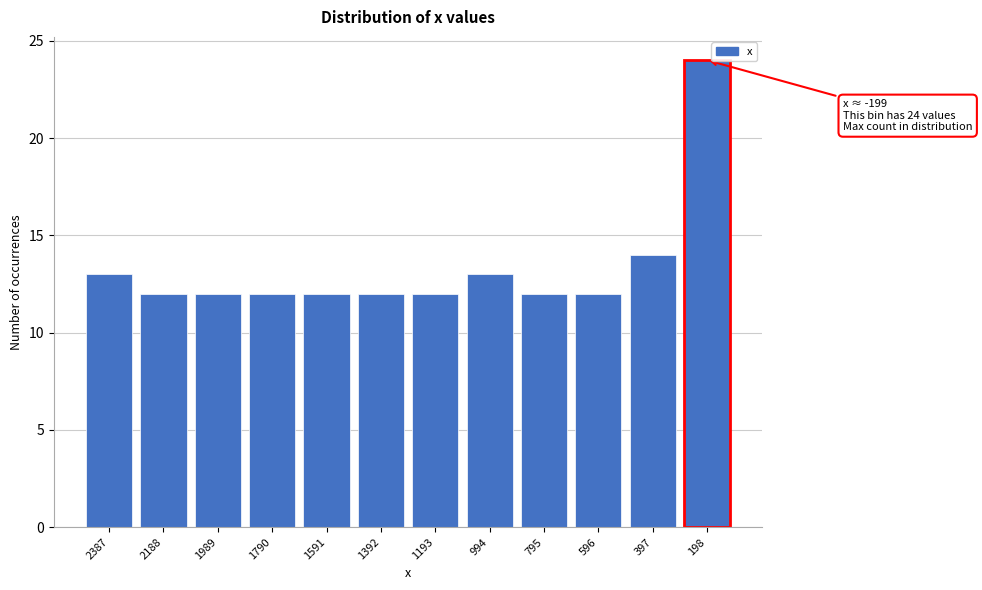

Reading left to right, list all the values displayed in this chart.

2387=13	2188=12	1989=12	1790=12	1591=12	1392=12	1193=12	994=13	795=12	596=12	397=14	198=24